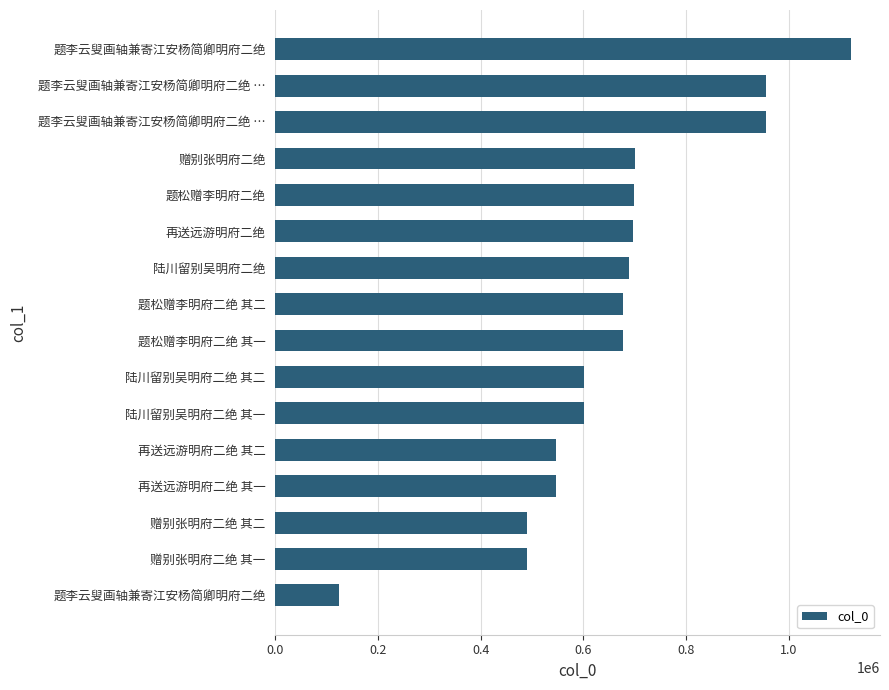

Does the chart contain stacked bars?

No